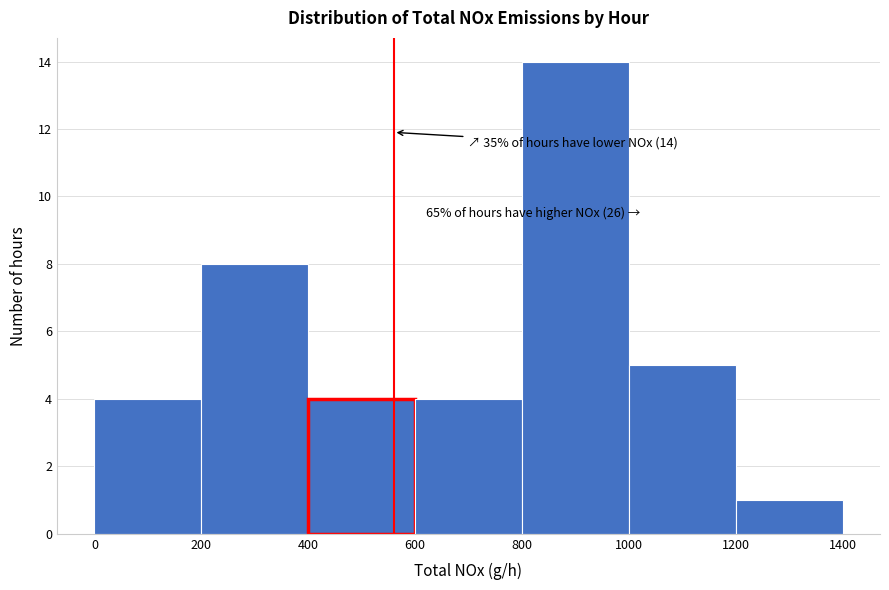

Over which range of the x-axis is the bar tallest?

800 to 1000